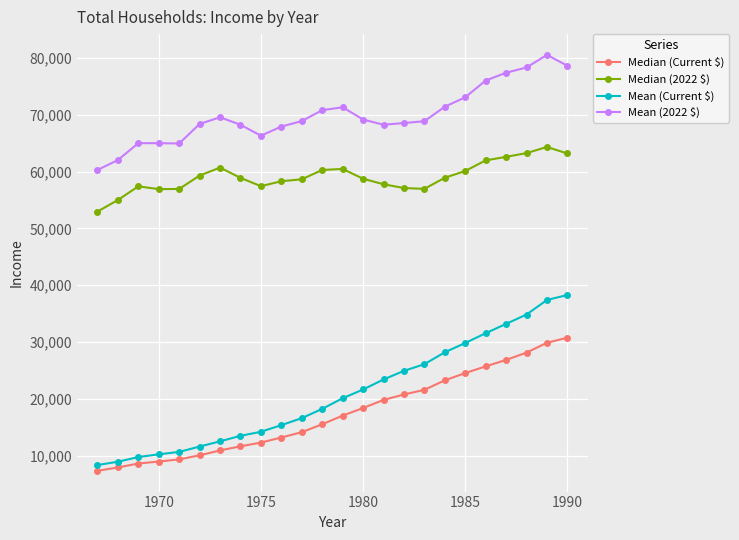

What is the minimum value for Median (2022 $)?

52950